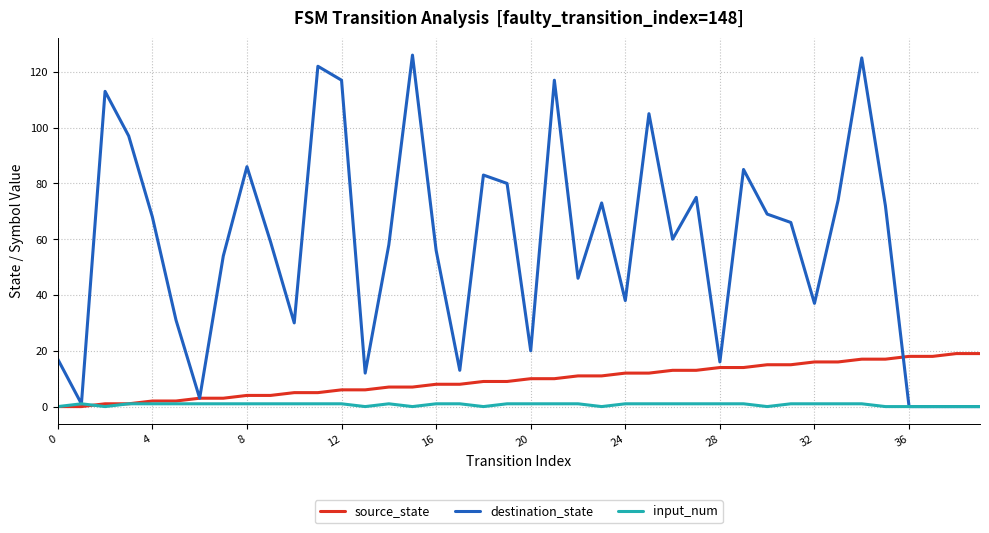

Which series has the largest total across all categories?

destination_state